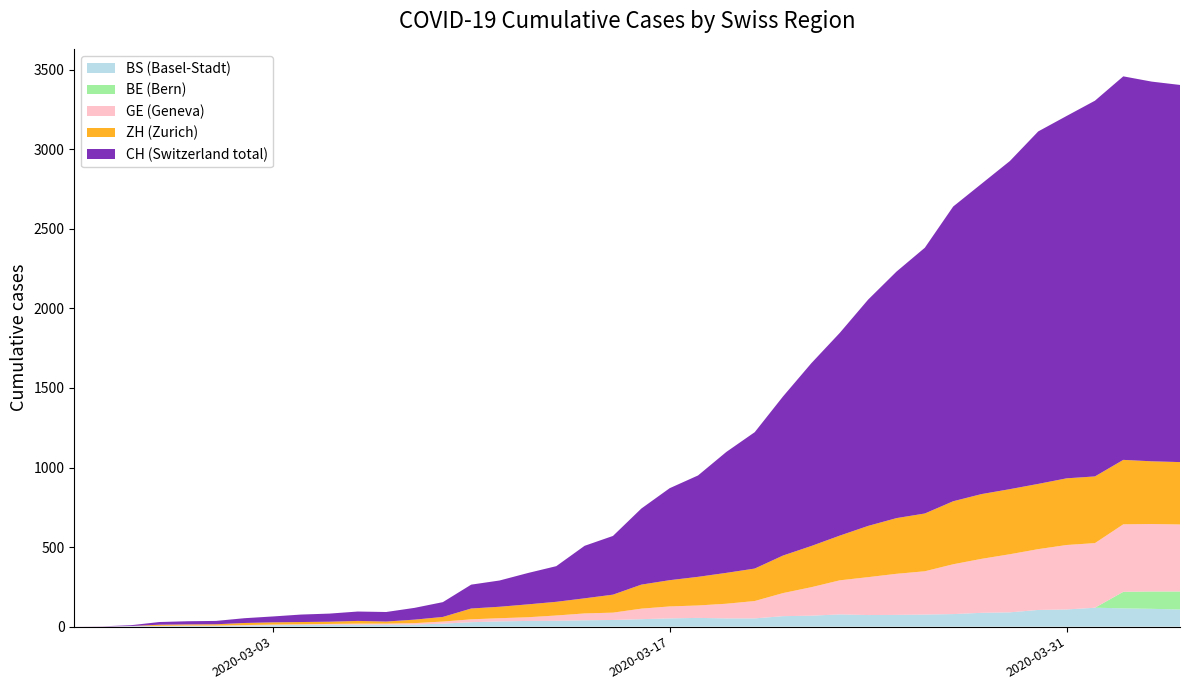

What is the maximum value for BS (Basel-Stadt)?

119